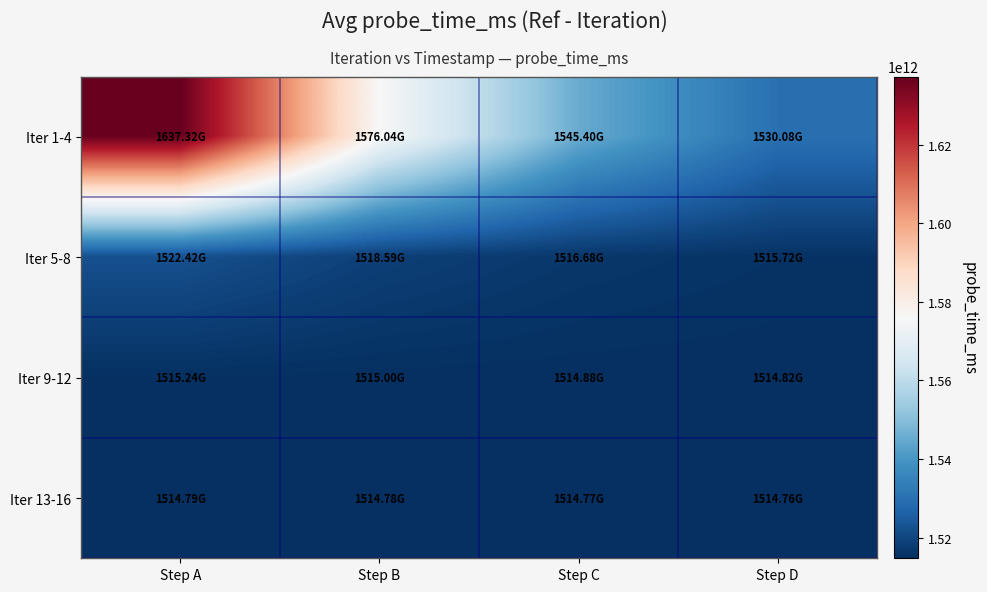

What is the difference between the highest and lowest values at Step B?

61262226220